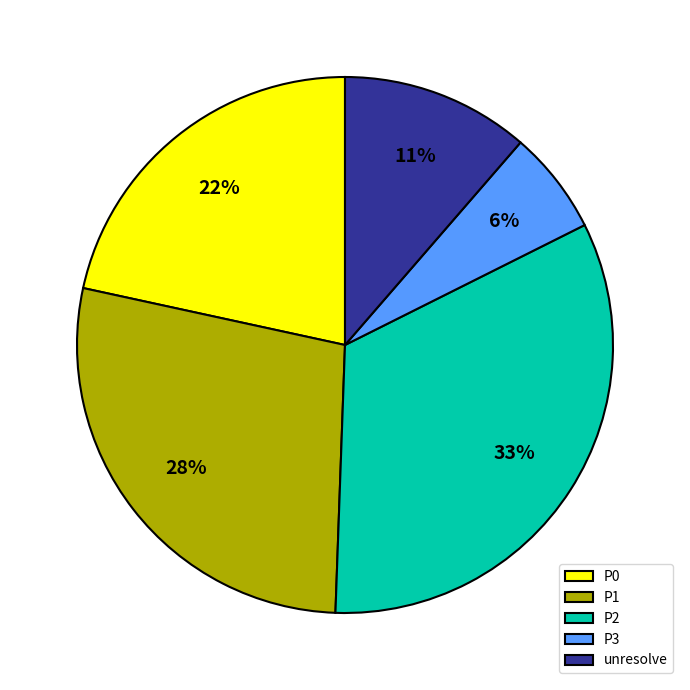

Which category has the biggest portion of the pie?

P2